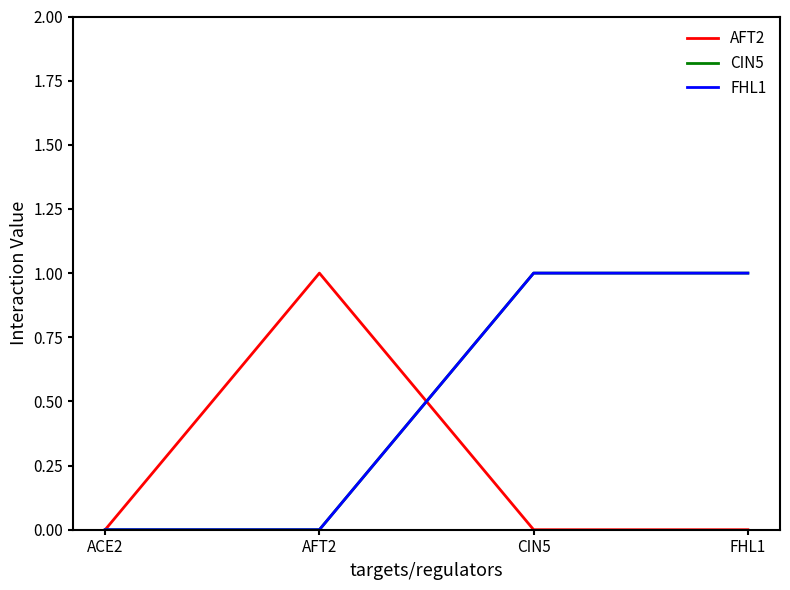

What is the label of the 1st point from the right?

FHL1